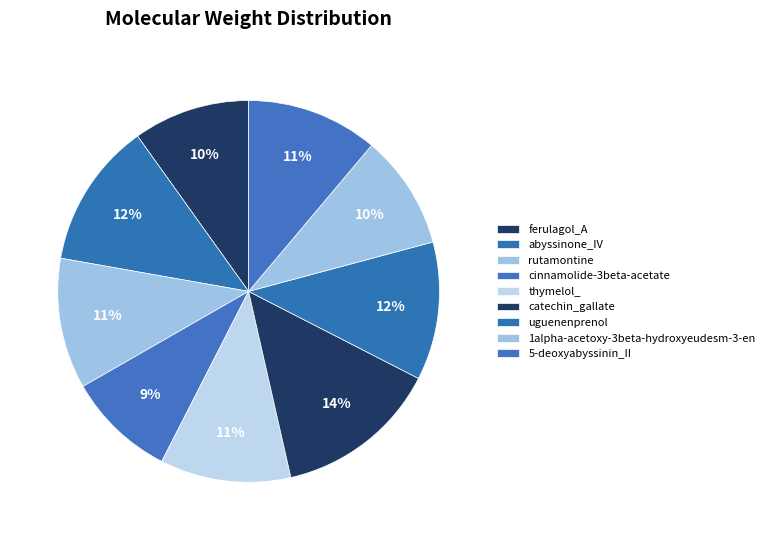

To the nearest percent, what is the combined percentage of uguenenprenol and ferulagol_A?

22%